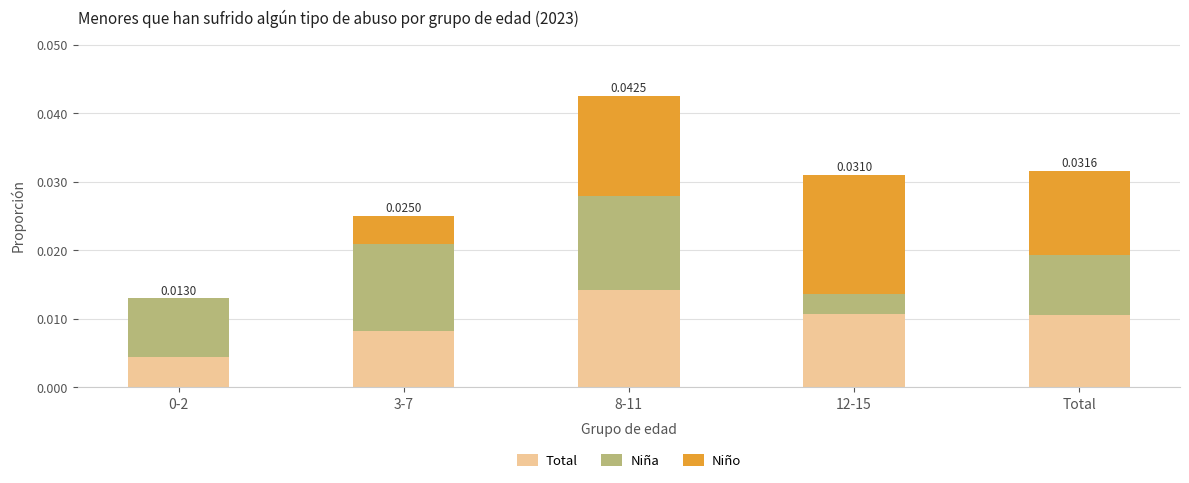

Rank the series by their average value, from lowest to highest.

Niña, Total, Niño